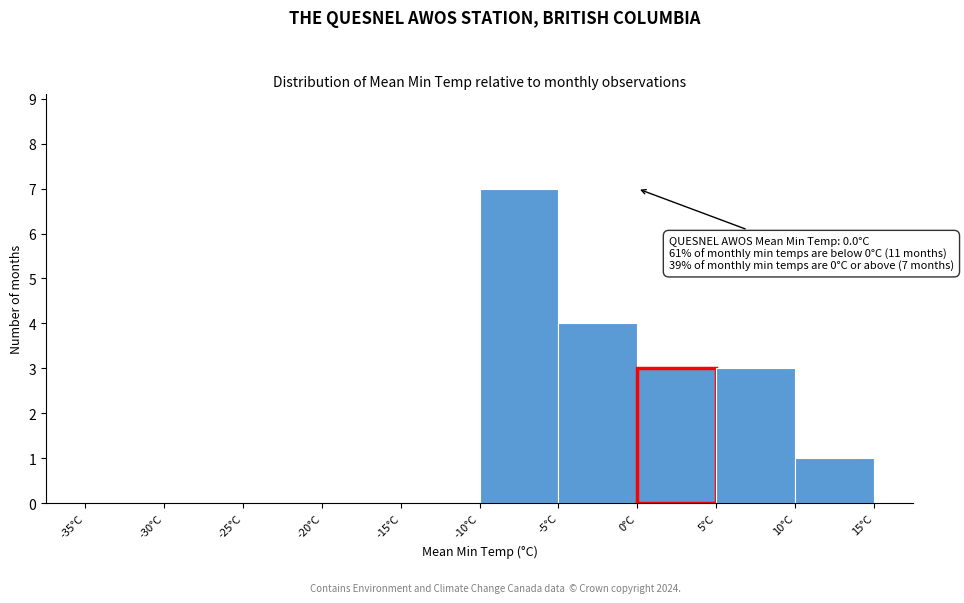

Which range on the x-axis has the tallest bar?

-10 to -5